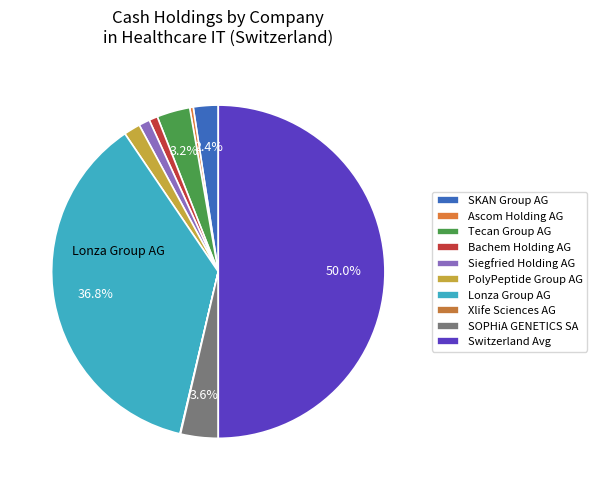

What is the largest slice in the pie chart?

Switzerland Avg